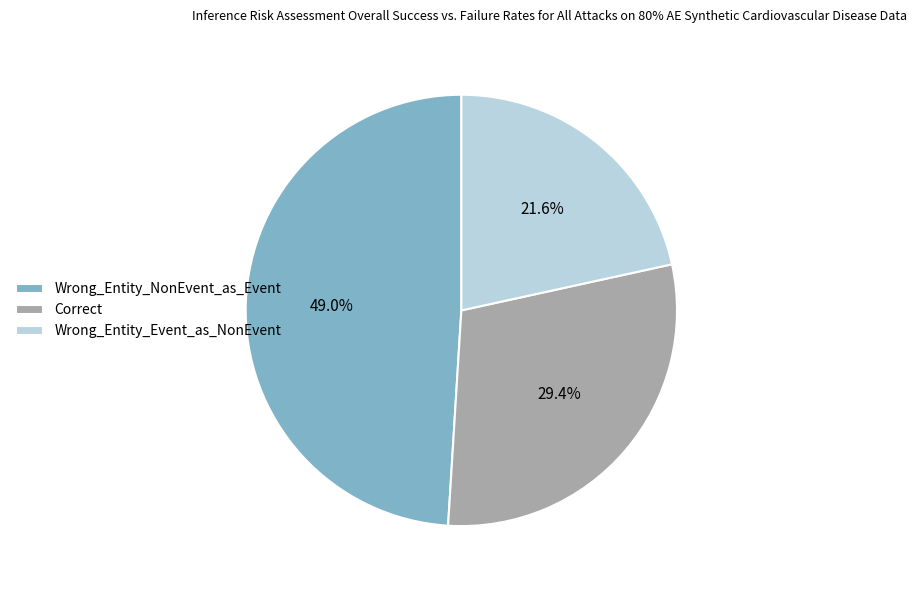

To the nearest percent, what portion does Wrong_Entity_Event_as_NonEvent represent?

22%